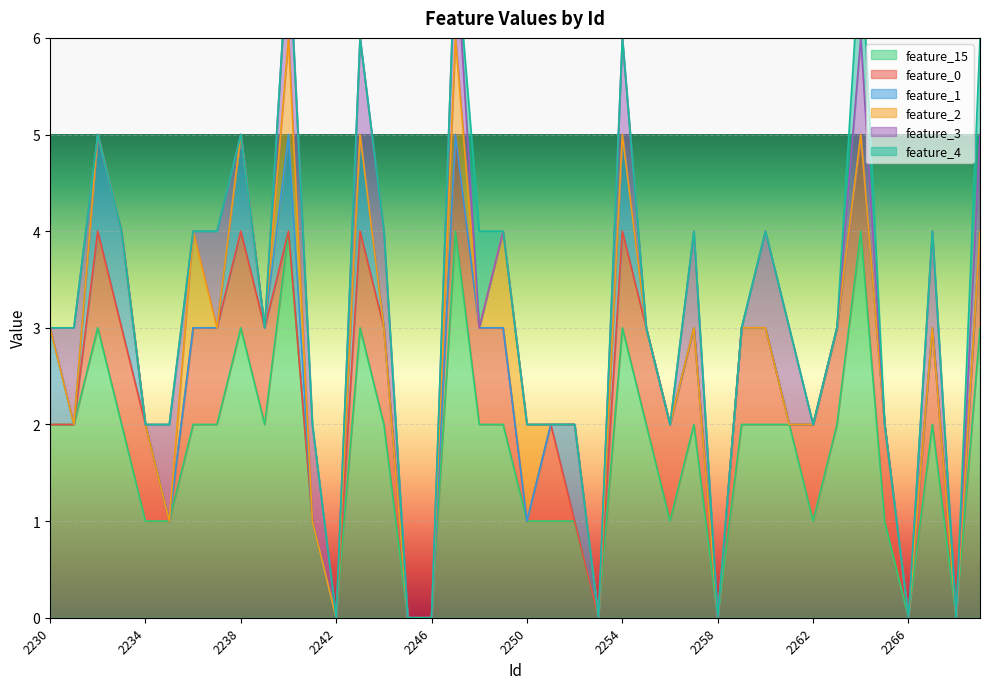

Is the value of feature_4 at 2238 greater than the value of feature_3 at 2240?

No